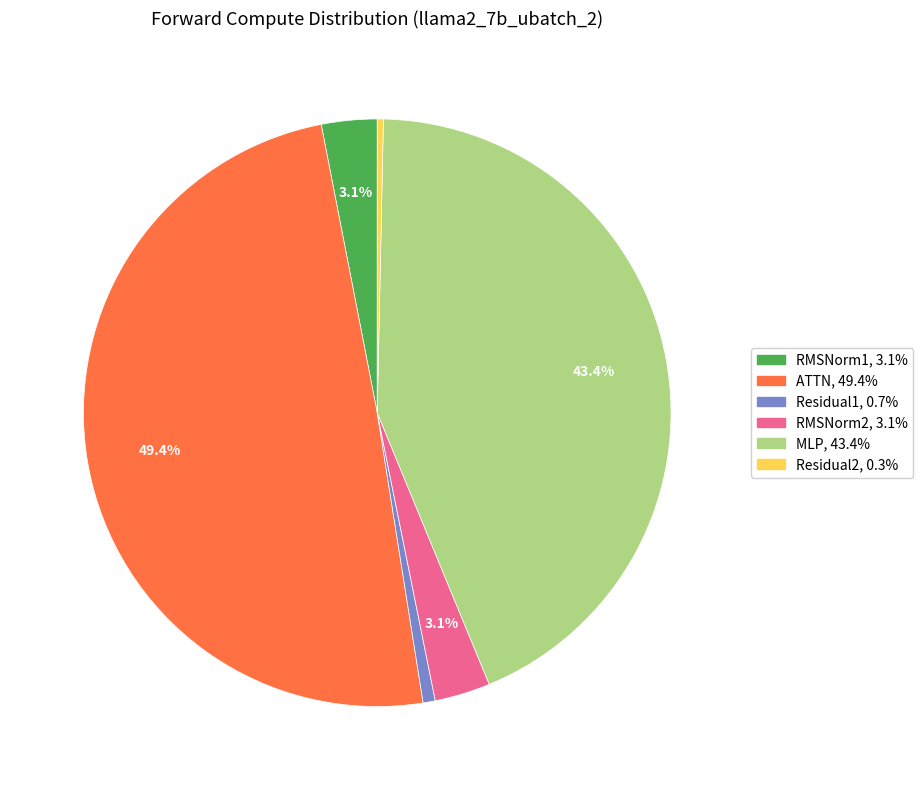

Does Residual2 account for over 50% of the chart?

No